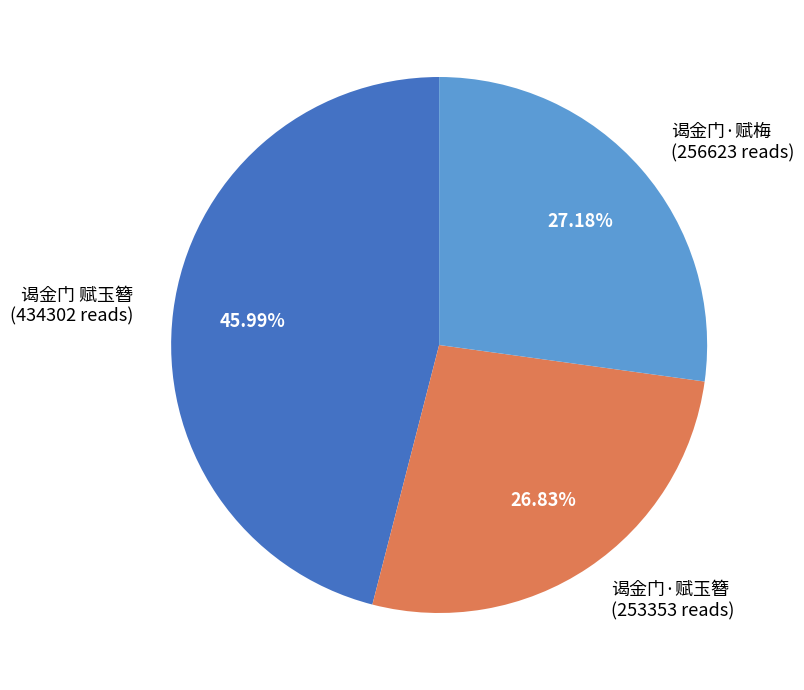

Is there a majority slice in this chart?

No